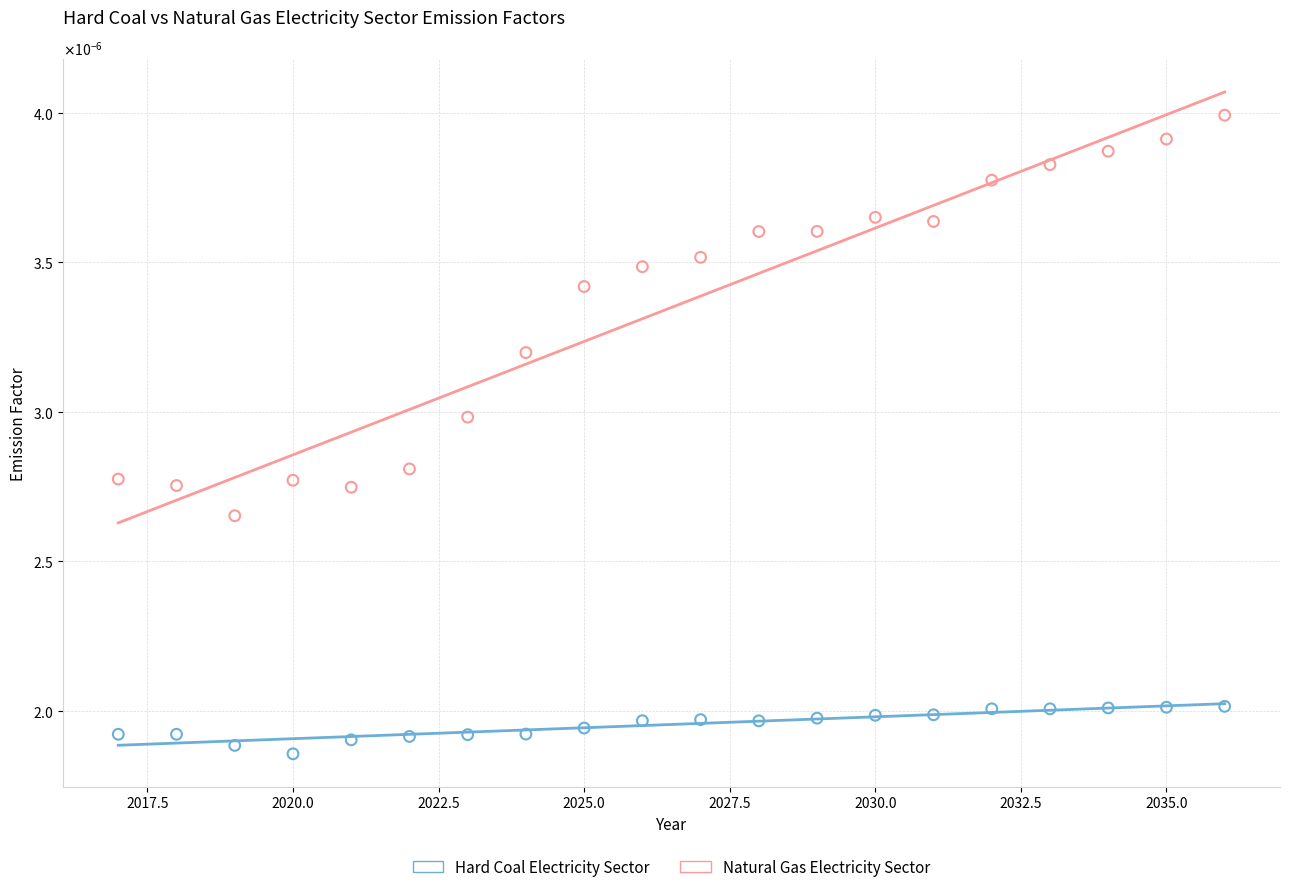

Which series reaches the minimum Y coordinate?

Hard Coal Electricity Sector